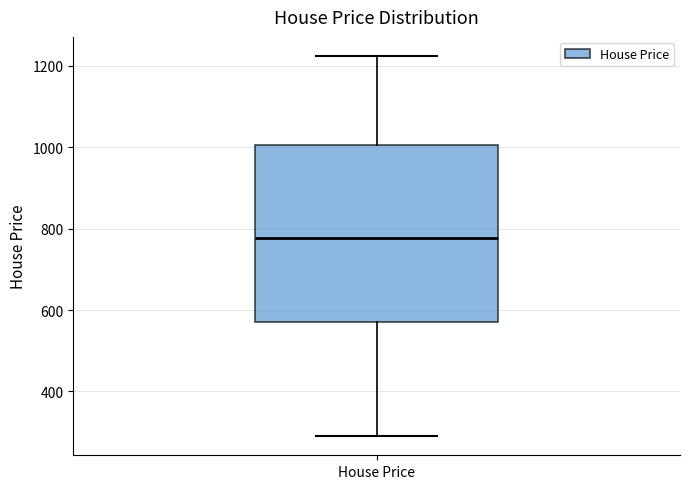

Transcribe this box plot: give where the median line is, the range the box spans, and where the two whiskers end, as read against the y-axis. The values are not printed on the chart, so give them approximately, as read against the axis.

median 780, box 560 to 1000, whiskers 300 to 1220